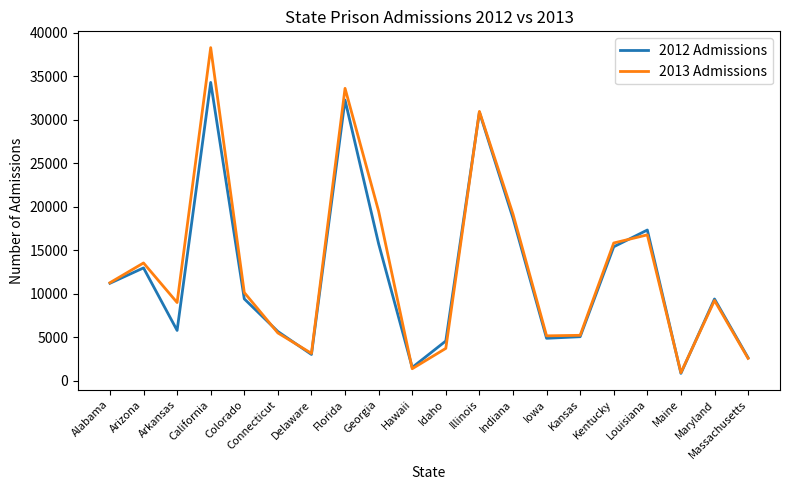

What are all the series names shown in the legend?

2012 Admissions, 2013 Admissions